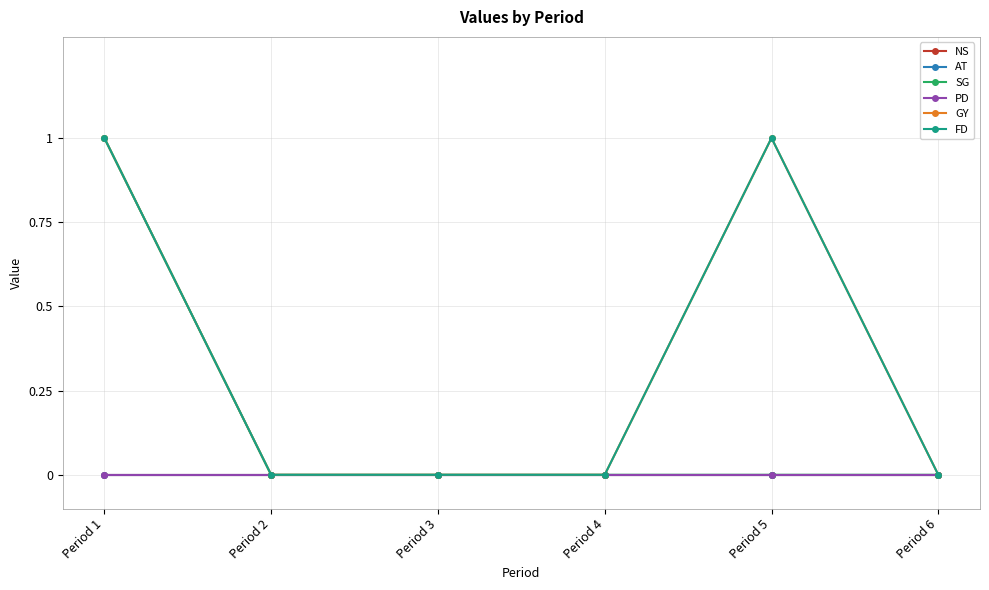

Reading left to right, extract all data points from this chart.

NS: Period 1=0	Period 2=0	Period 3=0	Period 4=0	Period 5=0	Period 6=0
AT: Period 1=0	Period 2=0	Period 3=0	Period 4=0	Period 5=0	Period 6=0
SG: Period 1=1	Period 2=0	Period 3=0	Period 4=0	Period 5=0	Period 6=0
PD: Period 1=0	Period 2=0	Period 3=0	Period 4=0	Period 5=0	Period 6=0
GY: Period 1=1	Period 2=0	Period 3=0	Period 4=0	Period 5=1	Period 6=0
FD: Period 1=1	Period 2=0	Period 3=0	Period 4=0	Period 5=1	Period 6=0